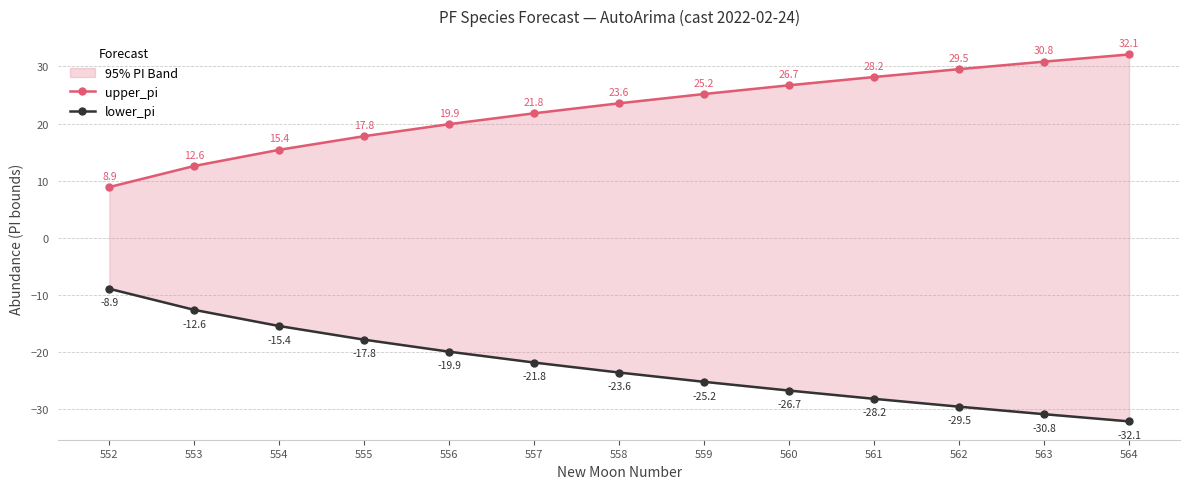

What is the spread (max minus min) of values at 559?

50.4